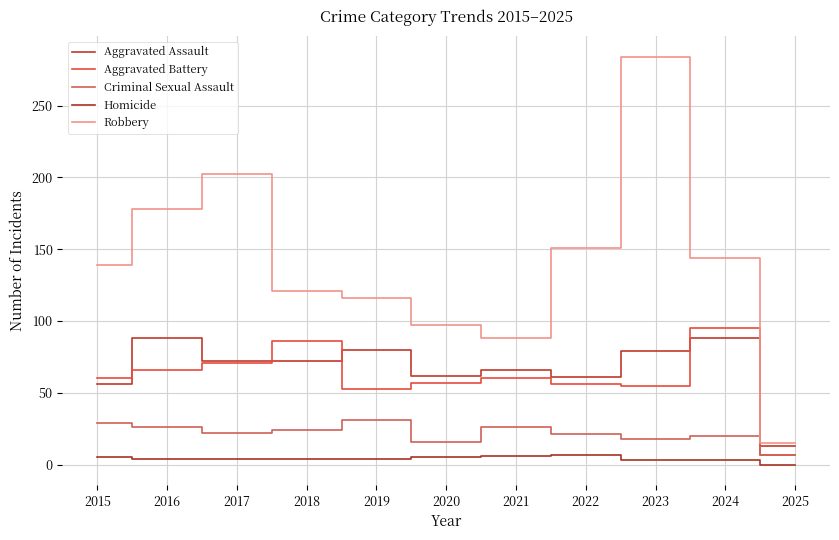

Is this an area chart (filled region under the line)?

No